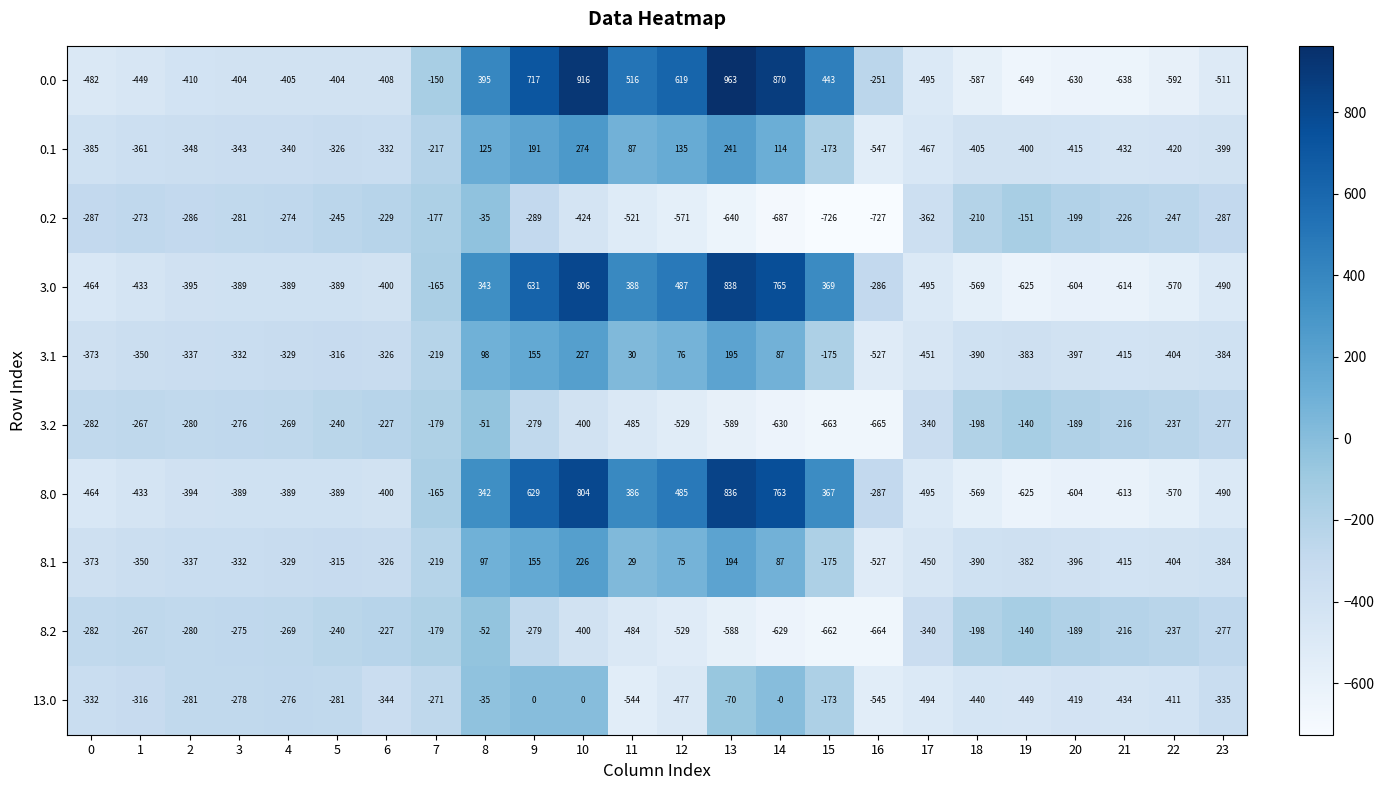

At which category is the sum across all series the highest?

10